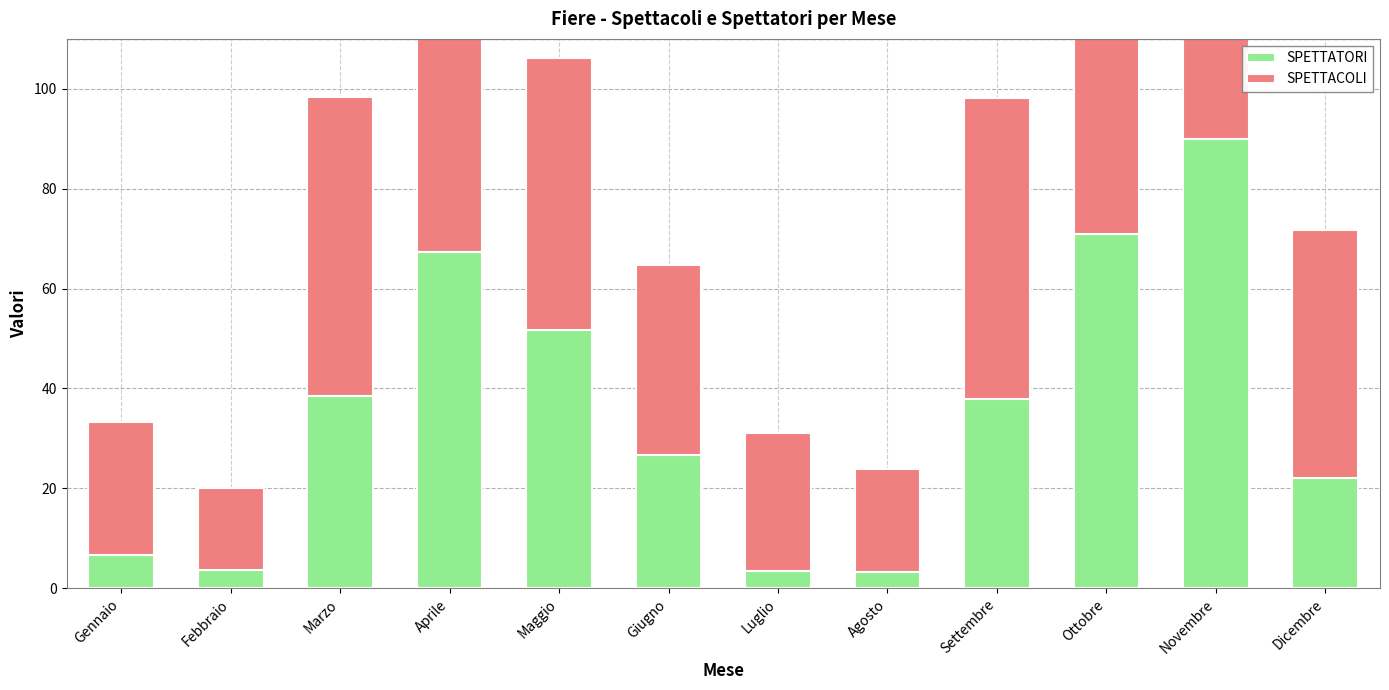

What position from the left is Novembre?

11